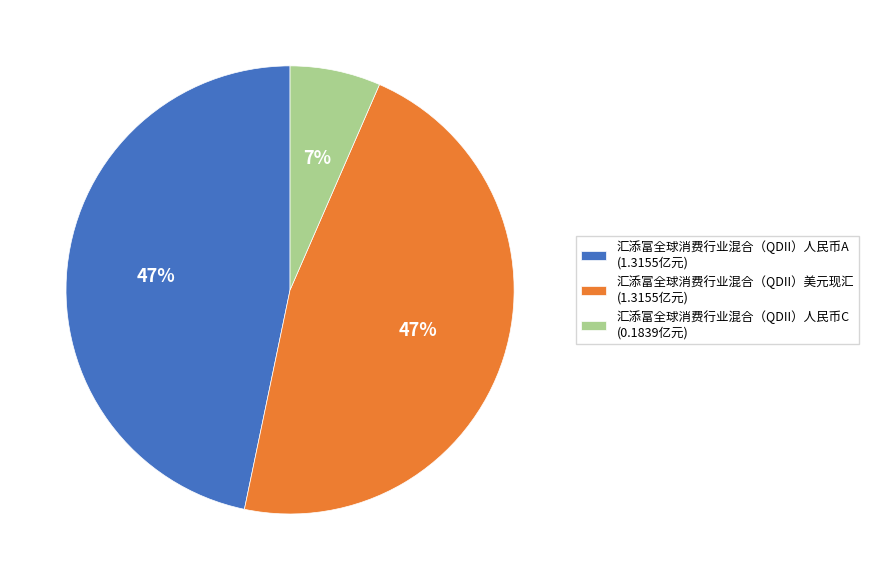

True or false: 汇添富全球消费行业混合（QDII）人民币C accounts for 7% of the total.

True